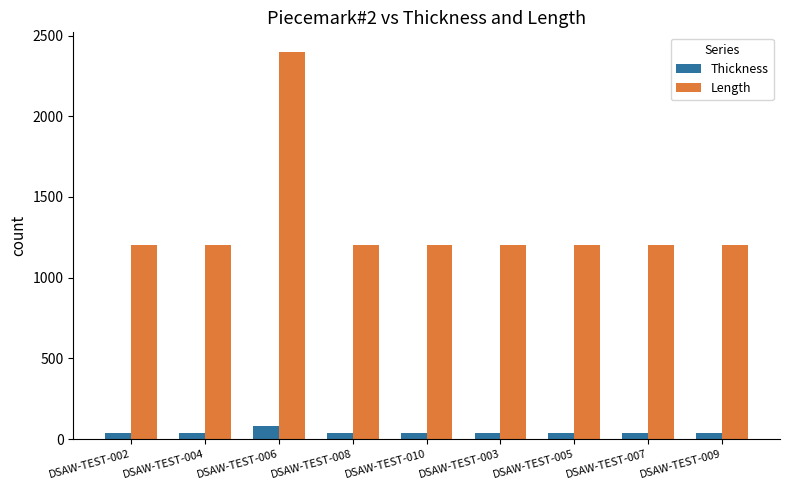

At DSAW-TEST-008, list the series in order from largest to smallest.

Length, Thickness